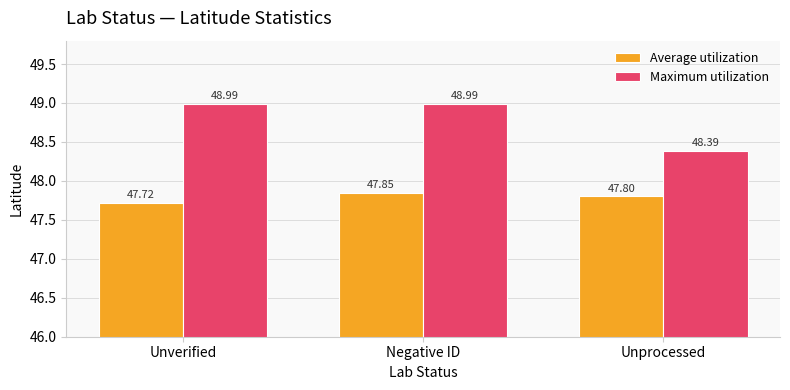

What is the value of the Maximum utilization bar at the 2nd from the left?

49.0